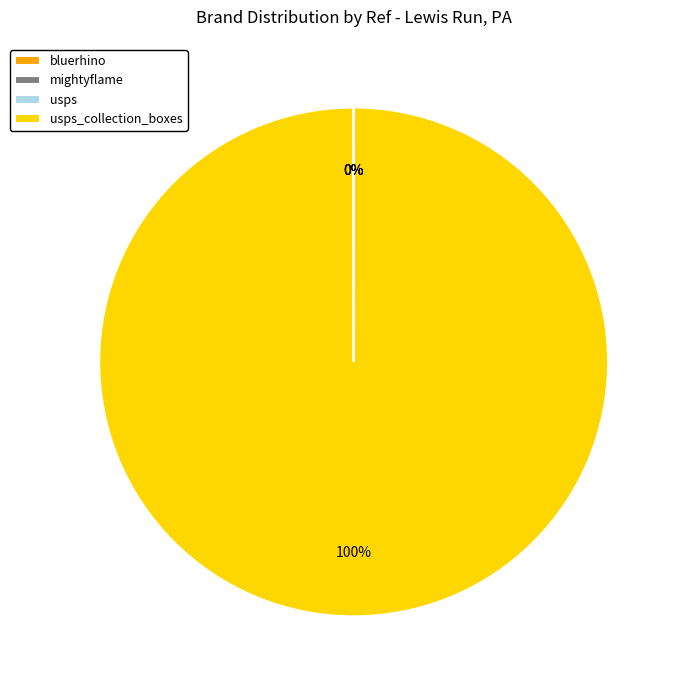

Is there any slice that represents more than half of the pie?

Yes